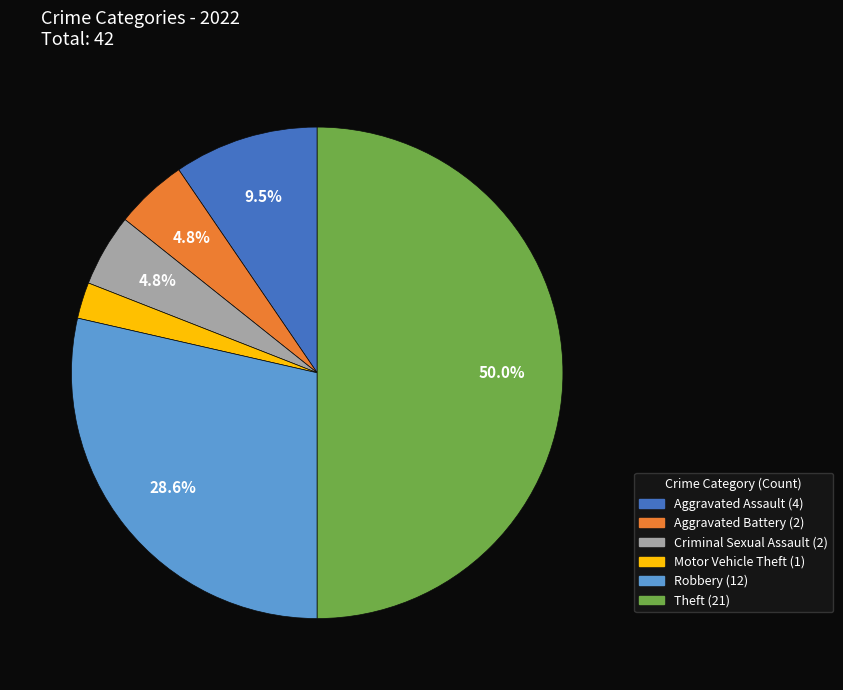

To the nearest percent, what is the difference between the Motor Vehicle Theft and Criminal Sexual Assault slice percentages?

2%